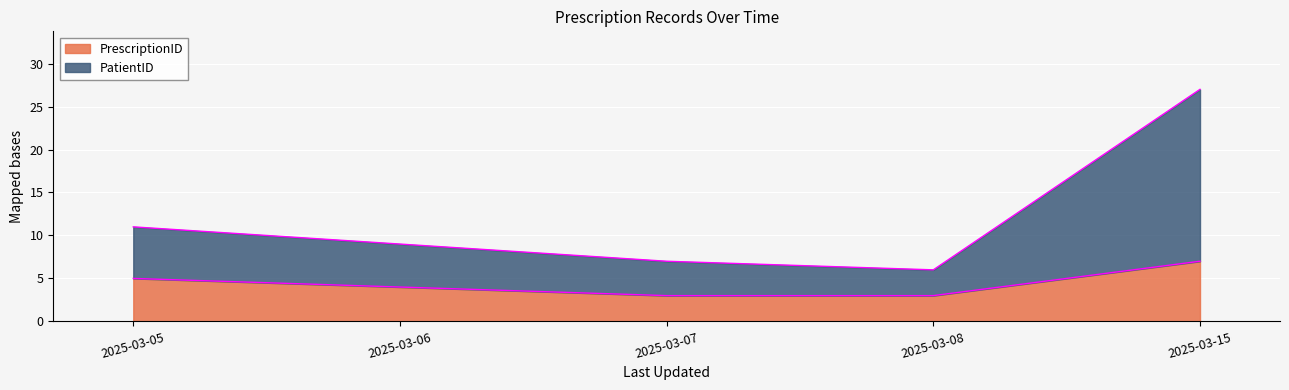

The PatientID series shows 6 at 2025-03-08. True or false?

True